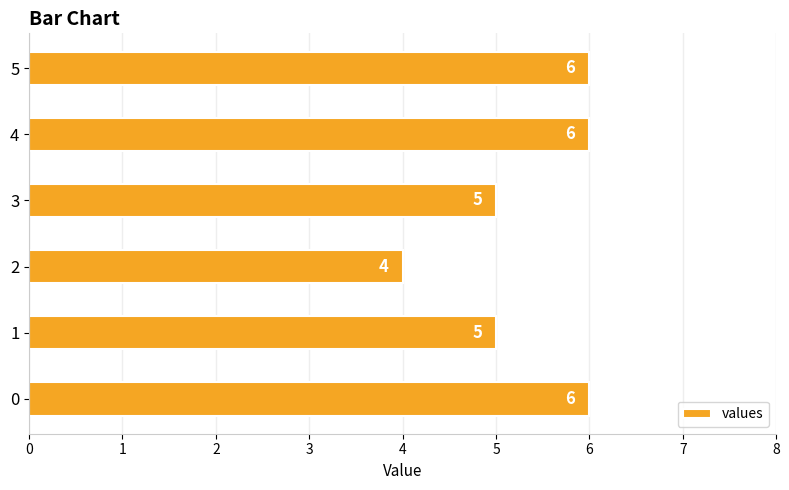

What is the average value?

5